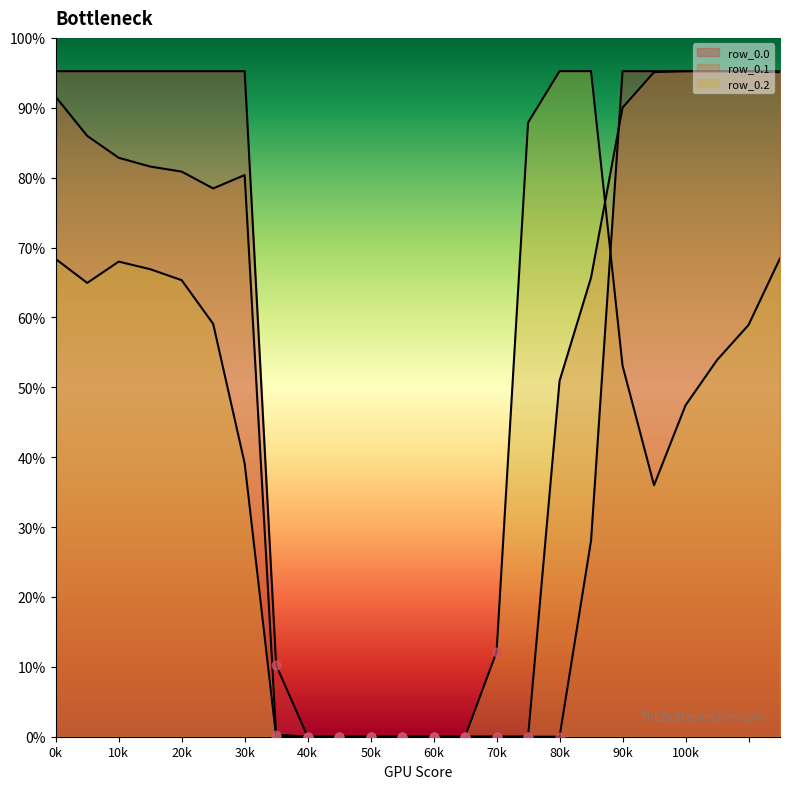

At which category is the sum across all series the highest?

23